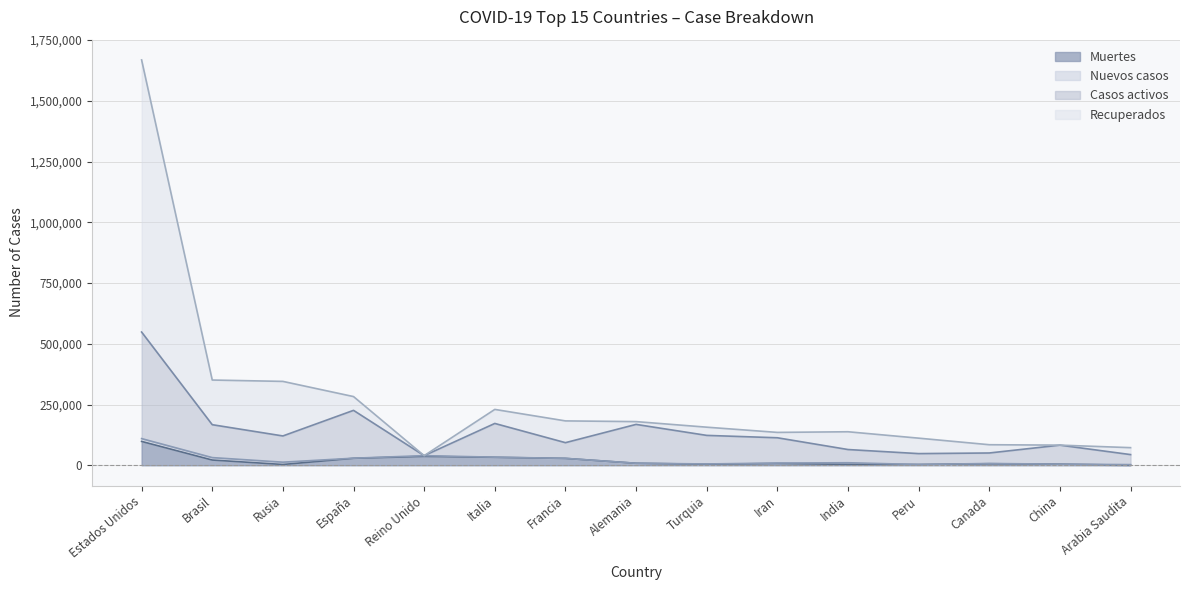

How many values in the Muertes series are below 7359?

7